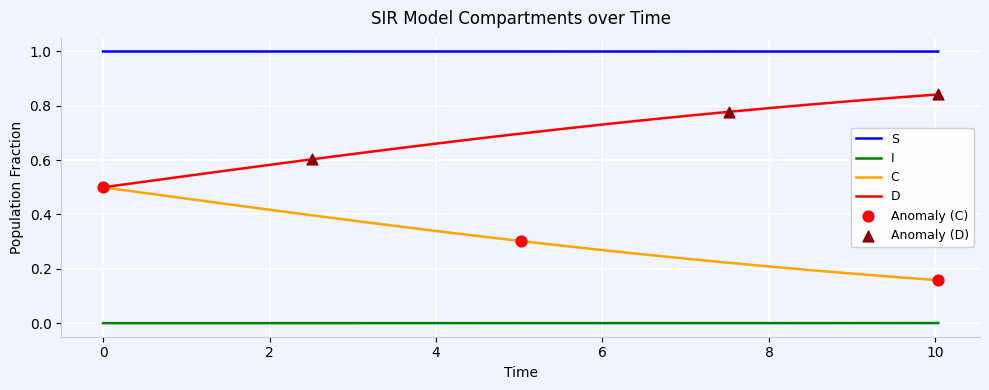

Which series has the largest total across all categories?

S